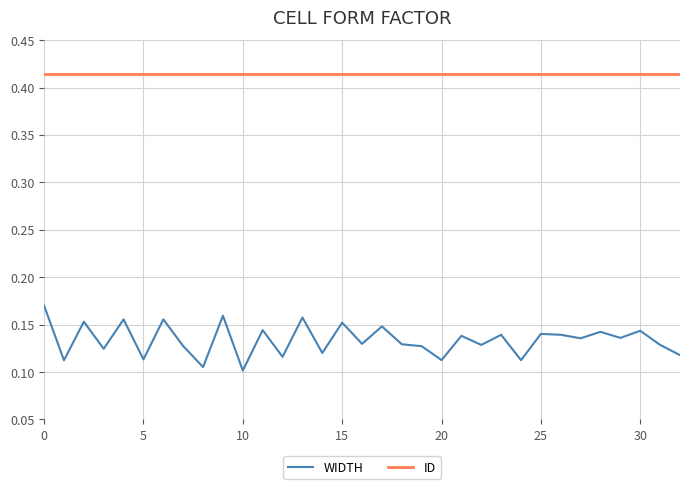

Rank the series by their maximum value, from lowest to highest.

WIDTH, ID